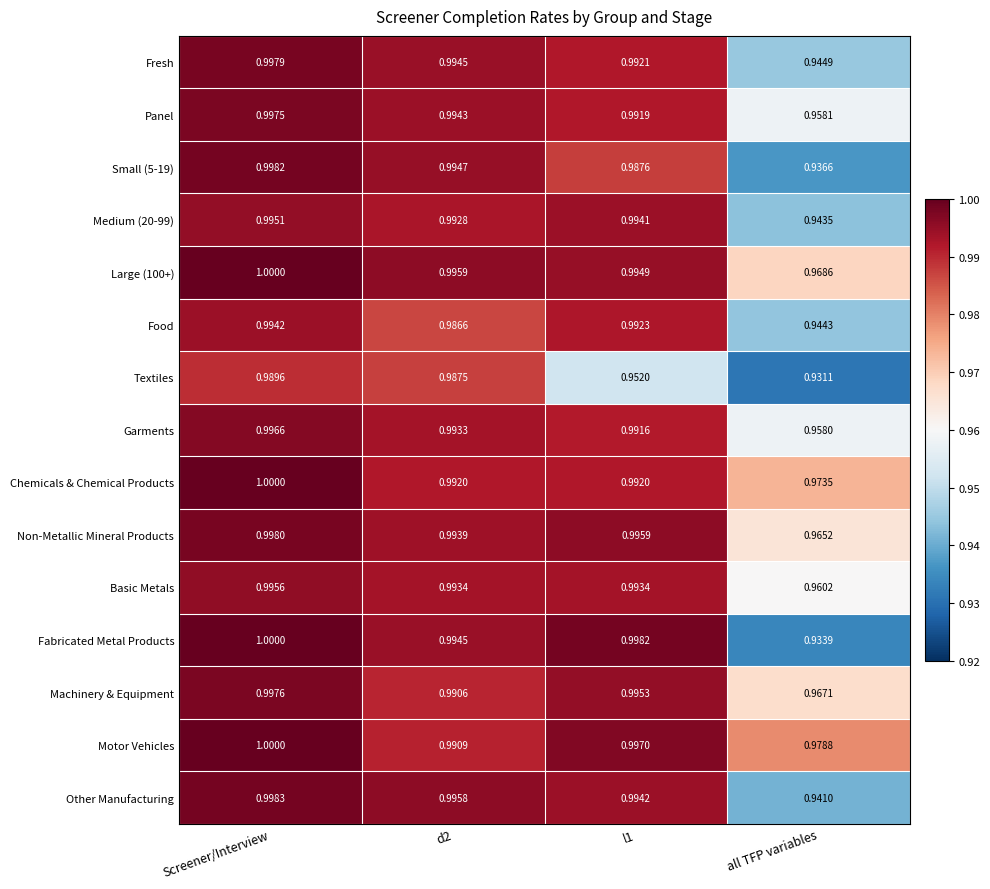

What is the total value across all series at l1?

14.9